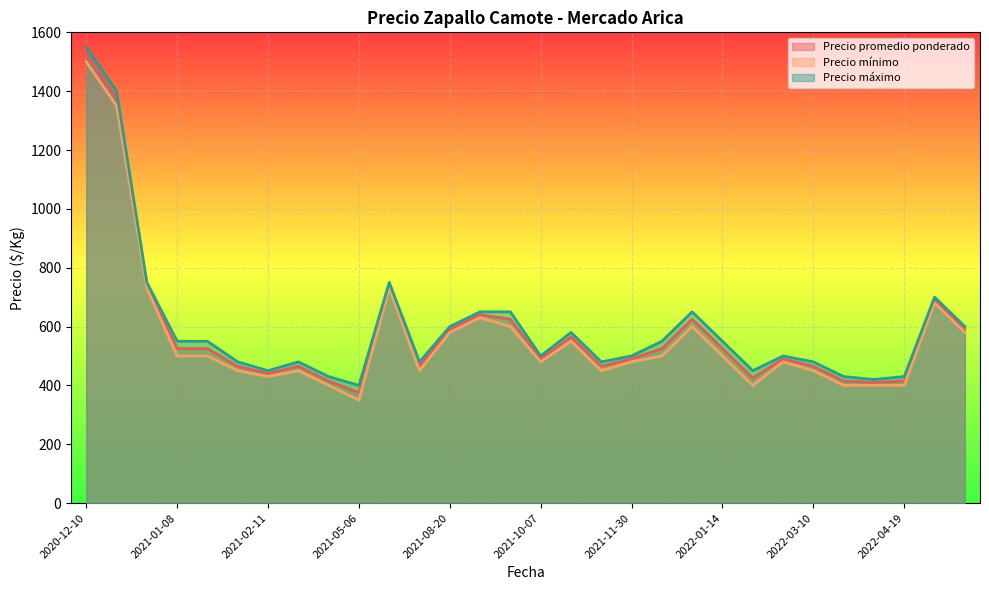

What are all the series names shown in the legend?

Precio promedio ponderado, Precio mínimo, Precio máximo